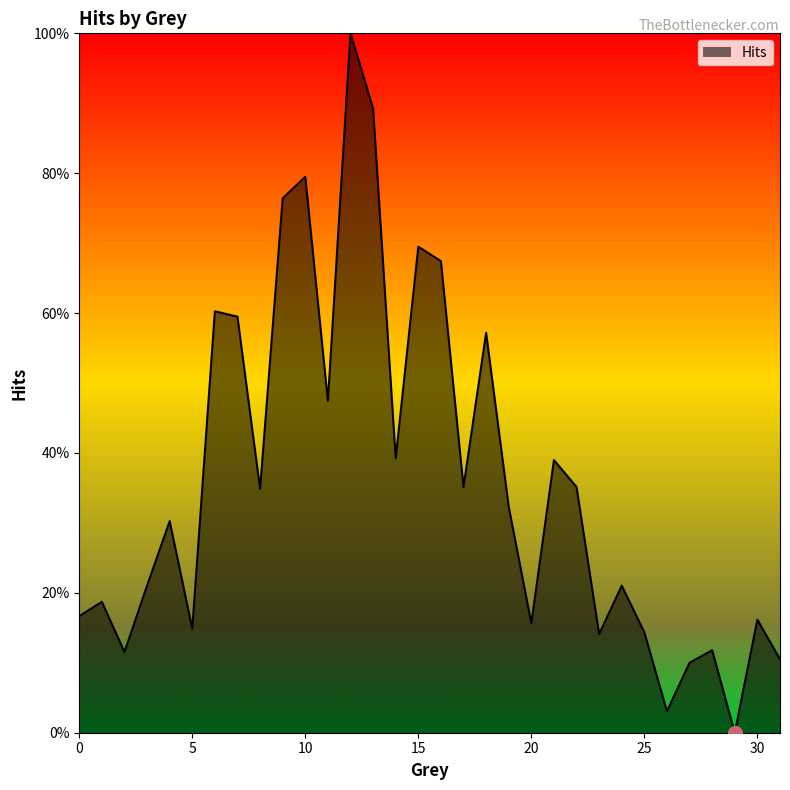

How many interior local peaks (higher than both neighbors) does the data have?

11